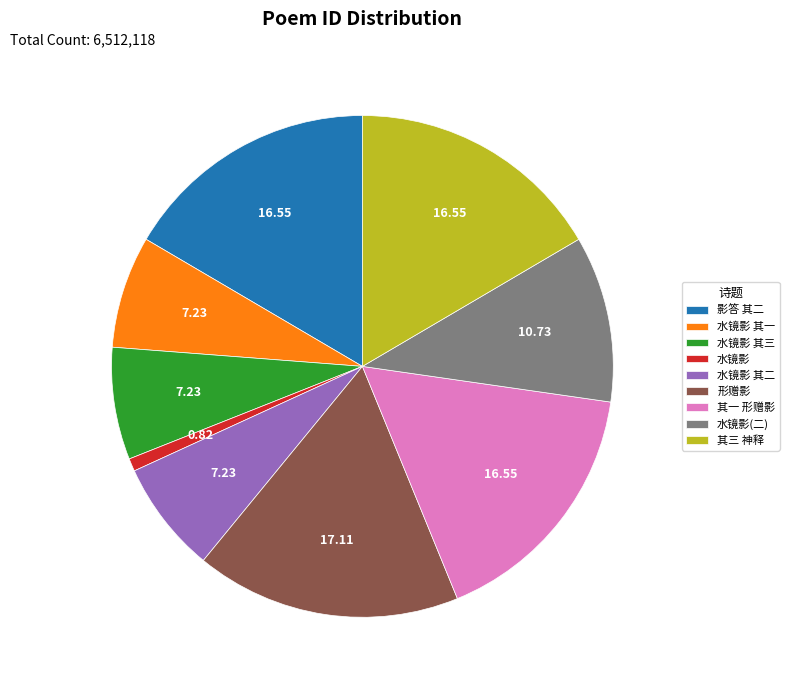

What is the ratio of the value at 其三 神释 to the value at 水镜影?

20.1